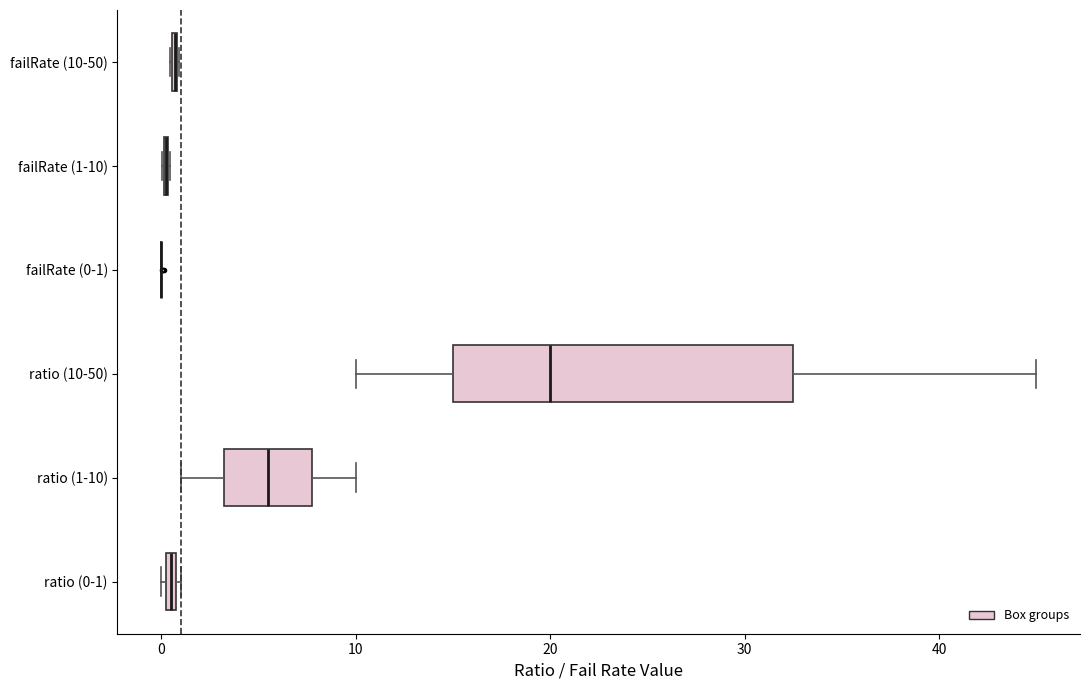

Which box is the widest, from its left edge to its right edge?

ratio (10-50)